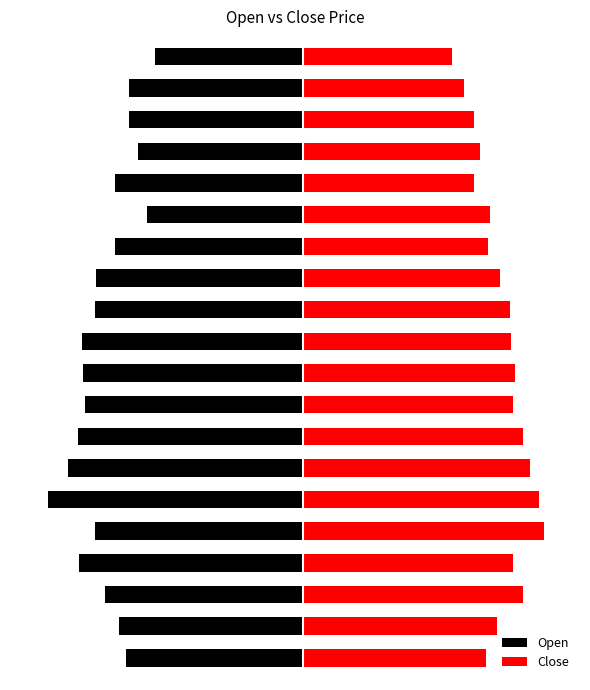

What is the lowest value of the Close series?

22.2